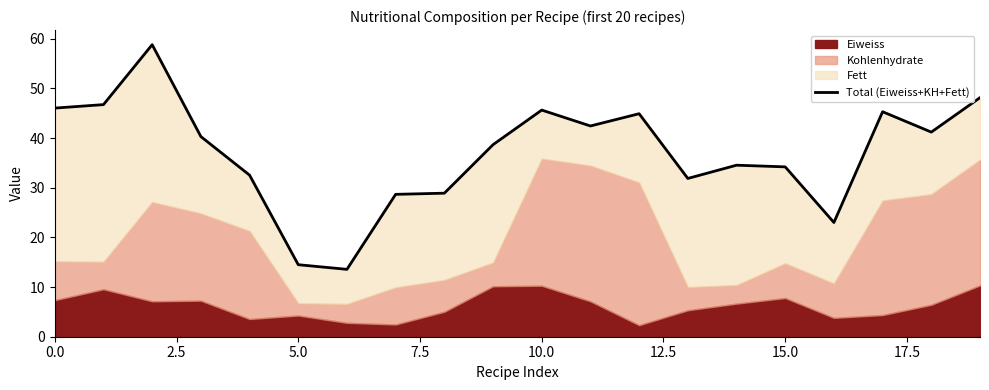

What is the difference between the maximum and minimum values?

45.2